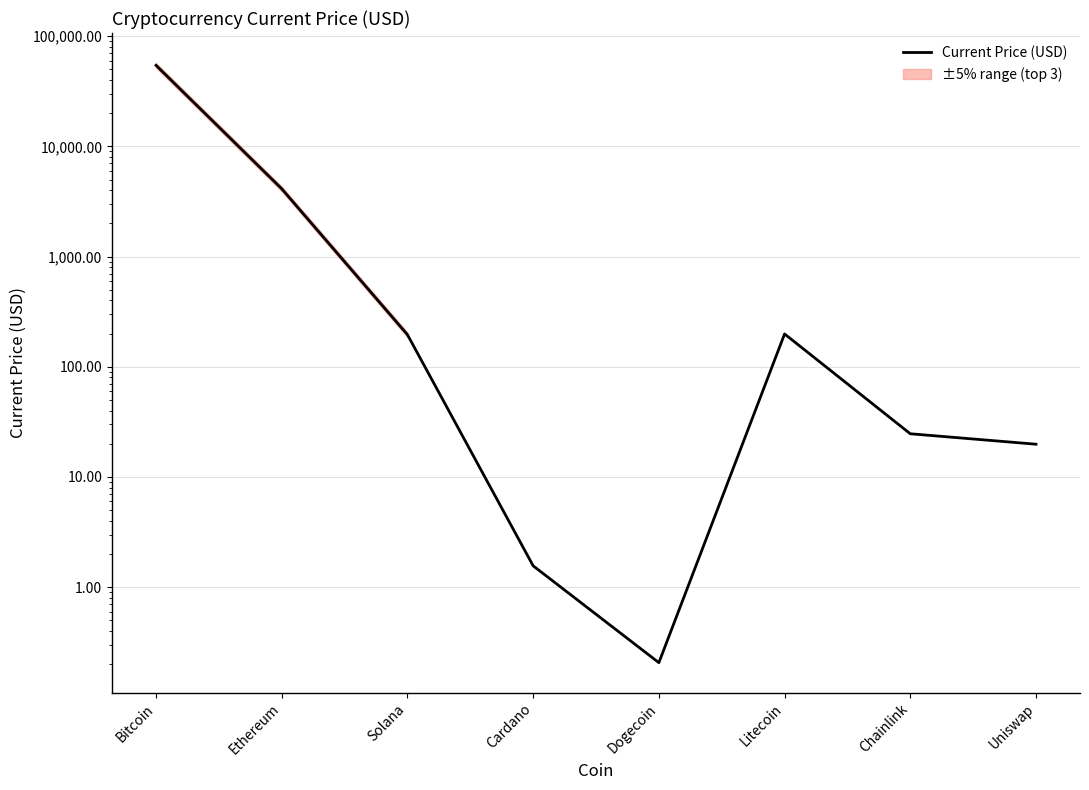

True or false: there are more than 1 points higher than both neighbors.

False